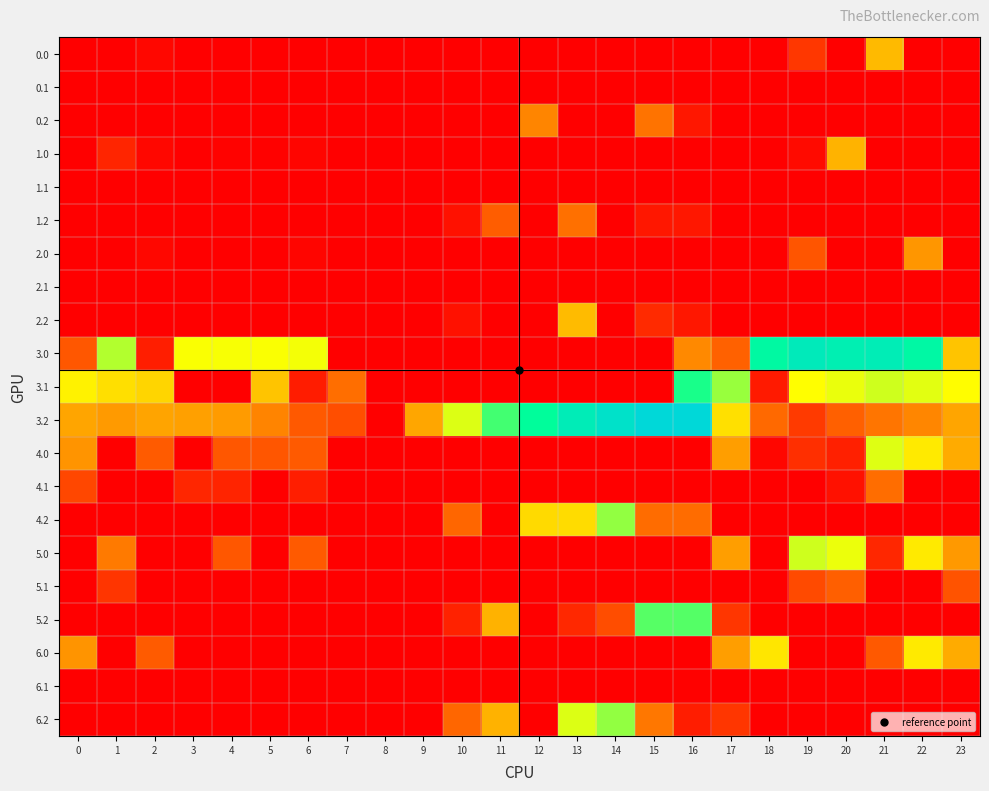

Reading left to right, list all the values displayed in this chart.

0.0: 0=0.0	1=0.0	2=10.3	3=0.0	4=0.0	5=0.0	6=0.0	7=0.0	8=0.0	9=0.0	10=0.0	11=0.0	12=0.0	13=0.0	14=0.0	15=0.0	16=0.0	17=0.0	18=0.0	19=71.9	20=0.0	21=238.4	22=0.0	23=0.0
0.1: 0=0.0	1=0.0	2=0.0	3=0.0	4=0.0	5=0.0	6=0.0	7=0.0	8=0.0	9=0.0	10=0.0	11=0.0	12=0.0	13=0.0	14=0.0	15=0.0	16=0.0	17=0.0	18=0.0	19=0.0	20=0.0	21=0.0	22=0.0	23=0.0
0.2: 0=0.0	1=0.0	2=0.0	3=0.0	4=0.0	5=0.0	6=0.0	7=0.0	8=0.0	9=0.0	10=0.0	11=0.0	12=171.2	13=0.0	14=0.0	15=148.1	16=31.6	17=0.0	18=0.0	19=0.0	20=0.0	21=0.0	22=0.0	23=0.0
1.0: 0=0.0	1=49.5	2=10.3	3=0.0	4=4.9	5=3.8	6=8.0	7=0.0	8=0.0	9=0.0	10=0.0	11=0.0	12=0.0	13=0.0	14=0.0	15=0.0	16=0.0	17=0.0	18=0.0	19=14.2	20=229.9	21=0.0	22=0.0	23=0.0
1.1: 0=0.0	1=0.0	2=0.0	3=0.0	4=0.0	5=0.0	6=0.0	7=0.0	8=0.0	9=0.0	10=0.0	11=0.0	12=0.0	13=0.0	14=0.0	15=0.0	16=0.0	17=0.0	18=0.0	19=0.0	20=0.0	21=0.0	22=0.0	23=0.0
1.2: 0=0.0	1=0.0	2=0.0	3=0.0	4=0.0	5=0.0	6=0.0	7=0.0	8=0.0	9=0.0	10=23.5	11=120.6	12=0.0	13=144.2	14=0.0	15=30.8	16=31.6	17=0.0	18=0.0	19=0.0	20=0.0	21=0.0	22=0.0	23=0.0
2.0: 0=0.0	1=0.0	2=10.3	3=0.0	4=0.0	5=0.0	6=8.0	7=0.0	8=0.0	9=0.0	10=0.0	11=0.0	12=0.0	13=0.0	14=0.0	15=0.0	16=0.0	17=0.0	18=0.0	19=109.9	20=0.0	21=0.0	22=192.3	23=0.0
2.1: 0=0.0	1=0.0	2=0.0	3=0.0	4=0.0	5=0.0	6=0.0	7=0.0	8=0.0	9=0.0	10=0.0	11=0.0	12=0.0	13=0.0	14=0.0	15=0.0	16=0.0	17=0.0	18=0.0	19=0.0	20=0.0	21=0.0	22=0.0	23=0.0
2.2: 0=0.0	1=0.0	2=0.0	3=0.0	4=0.0	5=0.0	6=0.0	7=0.0	8=0.0	9=0.0	10=23.5	11=0.0	12=0.0	13=240.4	14=0.0	15=55.3	16=31.6	17=0.0	18=0.0	19=0.0	20=0.0	21=0.0	22=0.0	23=0.0
3.0: 0=112.0	1=374.5	2=40.3	3=329.4	4=329.9	5=328.8	6=333.0	7=0.0	8=0.0	9=0.0	10=0.0	11=0.0	12=0.0	13=0.0	14=0.0	15=0.0	16=175.9	17=124.8	18=511.7	19=574.2	20=554.9	21=563.4	22=517.3	23=251.6
3.1: 0=309.6	1=286.1	2=272.9	3=0.0	4=0.0	5=250.7	6=37.7	7=142.1	8=0.0	9=0.0	10=0.0	11=0.0	12=0.0	13=0.0	14=0.0	15=0.0	16=472.3	17=391.6	18=35.4	19=325.2	20=339.5	21=357.4	22=344.9	23=324.4
3.2: 0=212.1	1=197.7	2=210.5	3=206.0	4=199.4	5=170.0	6=114.8	7=101.6	8=0.0	9=213.5	10=348.5	11=445.6	12=496.2	13=565.4	14=612.4	15=650.8	16=651.6	17=287.4	18=135.0	19=76.0	20=124.2	21=151.4	22=172.4	23=212.5
4.0: 0=190.0	1=0.0	2=118.3	3=0.0	4=112.9	5=111.8	6=116.0	7=0.0	8=0.0	9=0.0	10=0.0	11=0.0	12=0.0	13=0.0	14=0.0	15=0.0	16=0.0	17=202.8	18=9.7	19=62.2	20=42.9	21=346.4	22=300.3	23=219.3
4.1: 0=92.6	1=0.0	2=0.0	3=50.7	4=47.6	5=0.0	6=40.2	7=0.0	8=0.0	9=0.0	10=0.0	11=0.0	12=0.0	13=0.0	14=0.0	15=0.0	16=0.0	17=0.0	18=0.0	19=0.0	20=23.1	21=140.4	22=0.0	23=0.0
4.2: 0=0.0	1=0.0	2=0.0	3=0.0	4=0.0	5=0.0	6=0.0	7=0.0	8=0.0	9=0.0	10=131.5	11=0.0	12=279.2	13=281.3	14=395.4	15=138.8	16=139.6	17=0.0	18=0.0	19=0.0	20=0.0	21=0.0	22=0.0	23=0.0
5.0: 0=0.0	1=157.5	2=0.0	3=0.0	4=112.9	5=0.0	6=116.0	7=0.0	8=0.0	9=0.0	10=0.0	11=0.0	12=0.0	13=0.0	14=0.0	15=0.0	16=0.0	17=202.8	18=0.0	19=357.2	20=337.9	21=51.4	22=300.3	23=196.6
5.1: 0=0.0	1=69.1	2=0.0	3=0.0	4=0.0	5=0.0	6=0.0	7=0.0	8=0.0	9=0.0	10=0.0	11=0.0	12=0.0	13=0.0	14=0.0	15=0.0	16=0.0	17=0.0	18=0.0	19=95.5	20=122.5	21=0.0	22=0.0	23=107.4
5.2: 0=0.0	1=0.0	2=0.0	3=0.0	4=0.0	5=0.0	6=0.0	7=0.0	8=0.0	9=0.0	10=44.6	11=228.6	12=0.0	13=53.4	14=100.4	15=433.8	16=434.6	17=70.4	18=0.0	19=0.0	20=0.0	21=0.0	22=0.0	23=0.0
6.0: 0=190.0	1=0.0	2=118.3	3=0.0	4=0.0	5=0.0	6=0.0	7=0.0	8=0.0	9=0.0	10=0.0	11=0.0	12=0.0	13=0.0	14=0.0	15=0.0	16=0.0	17=202.8	18=294.7	19=0.0	20=0.0	21=115.1	22=300.3	23=219.3
6.1: 0=0.0	1=0.0	2=0.0	3=0.0	4=0.0	5=0.0	6=0.0	7=0.0	8=0.0	9=0.0	10=0.0	11=0.0	12=0.0	13=0.0	14=0.0	15=0.0	16=2.6	17=0.0	18=0.0	19=0.0	20=0.0	21=0.0	22=0.0	23=0.0
6.2: 0=0.0	1=0.0	2=0.0	3=0.0	4=0.0	5=0.0	6=0.0	7=0.0	8=0.0	9=0.0	10=131.5	11=228.6	12=0.0	13=348.4	14=395.4	15=152.9	16=38.6	17=70.4	18=0.0	19=0.0	20=0.0	21=0.0	22=0.0	23=0.0